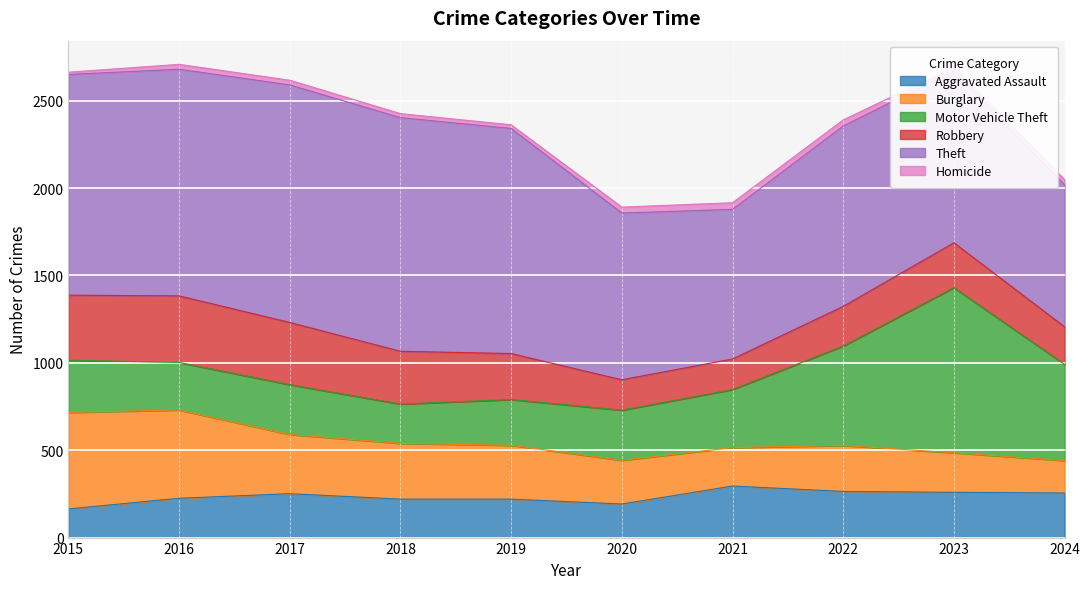

Which series changed the most between 2021 and 2023?

Motor Vehicle Theft